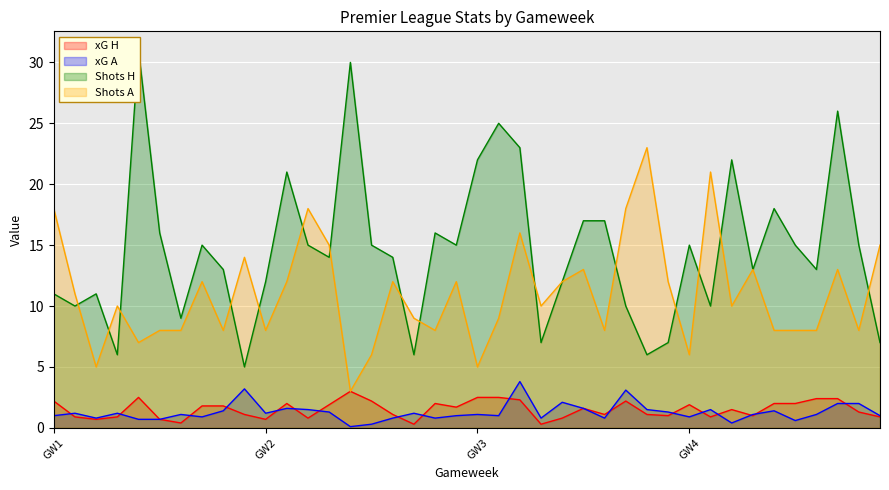

How many lines are shown in the chart?

4